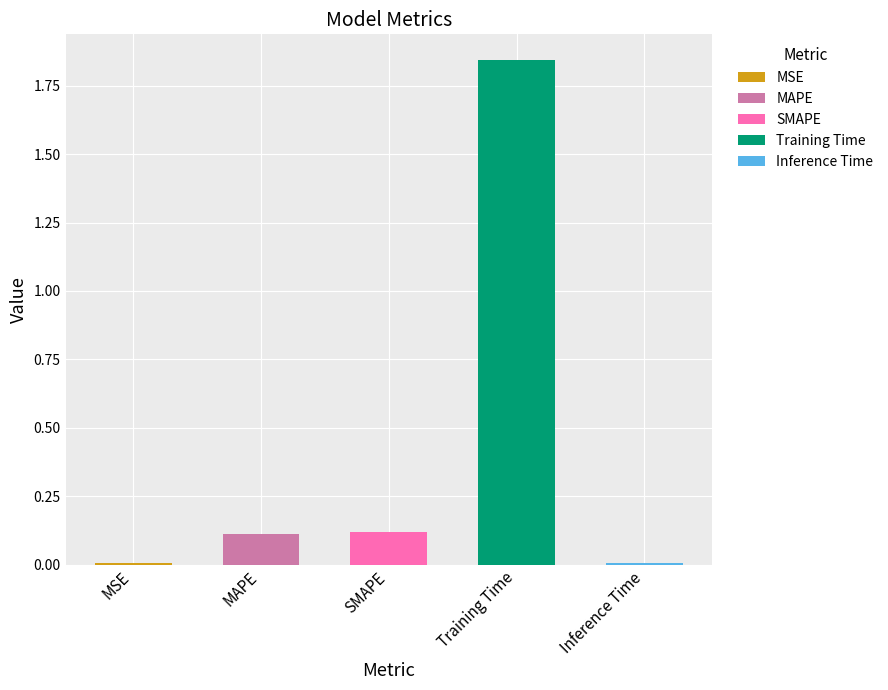

Does the chart contain stacked bars?

No